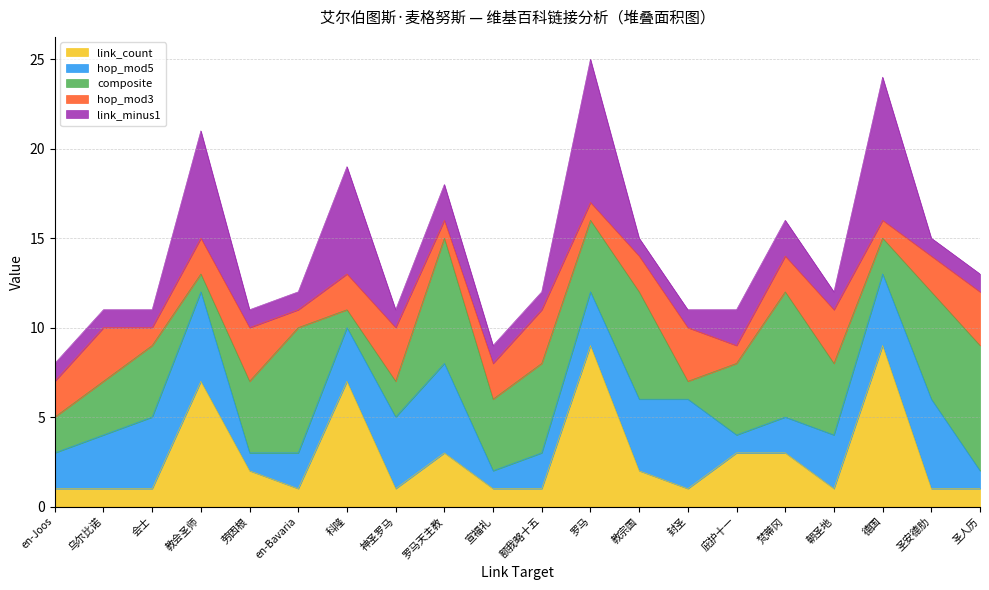

The link_count series shows 1 at 圣安德肋. True or false?

True